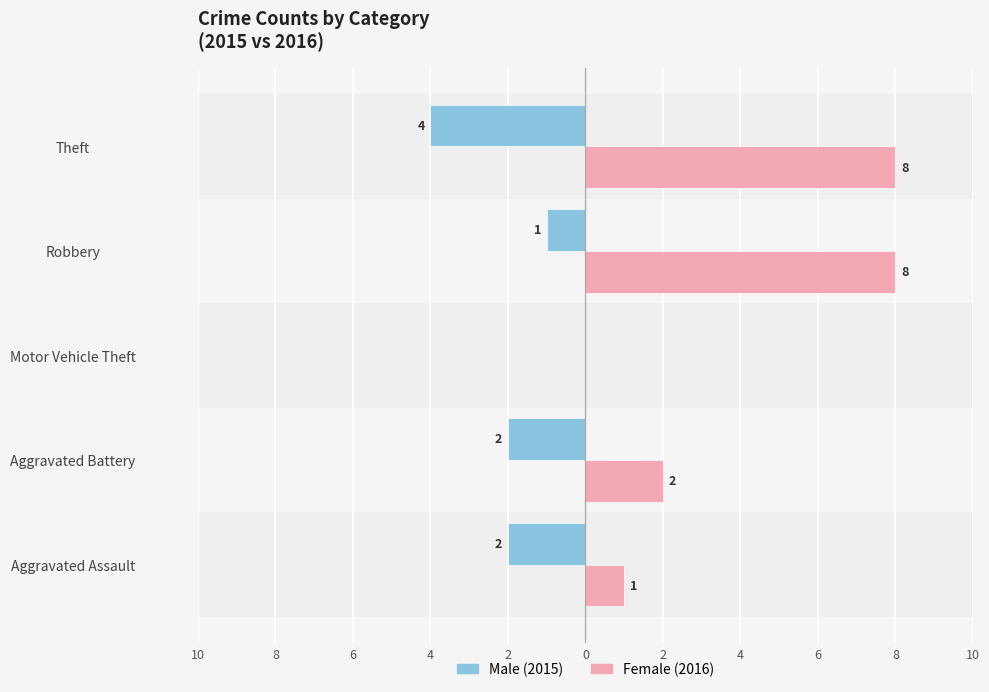

Are the bars grouped side by side (vs. stacked)?

Yes